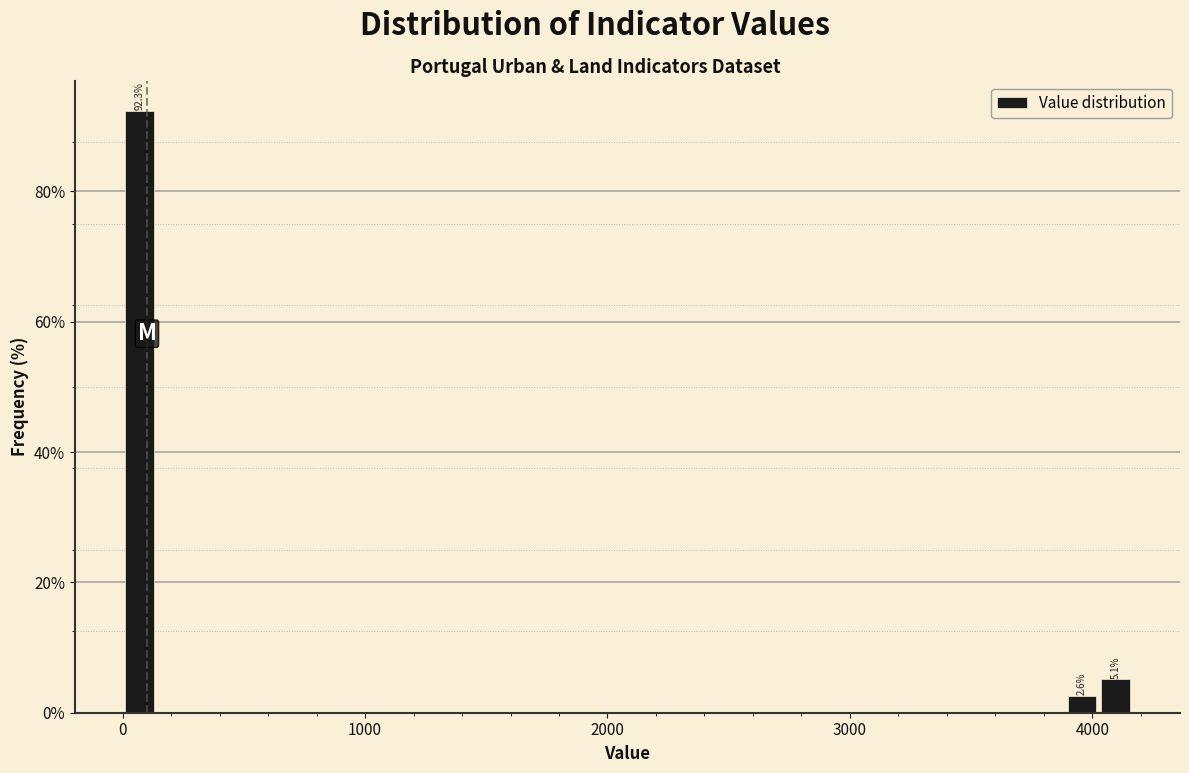

Around what value on the x-axis is the tallest bar? Give the approximate position of its centre, as read against the axis.

100